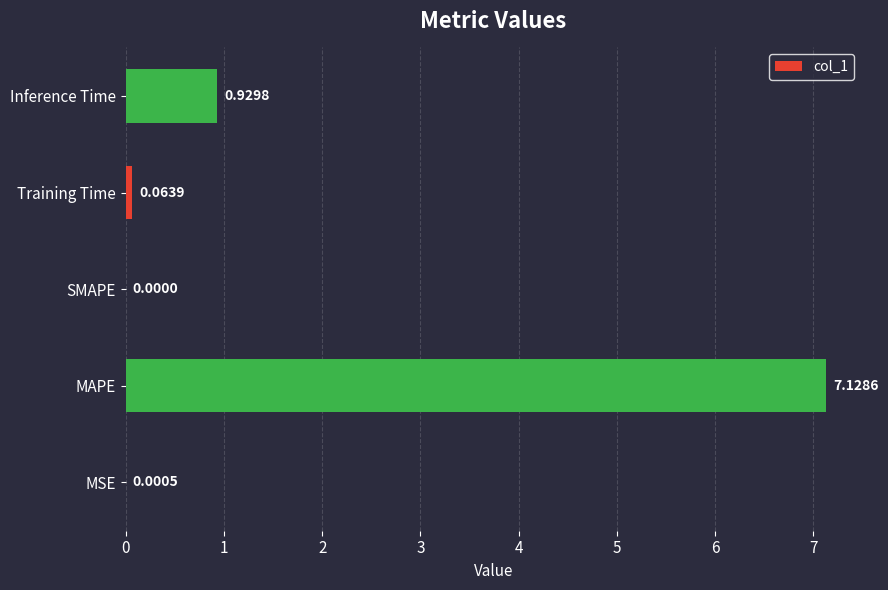

Which has a higher value, MSE or Inference Time?

Inference Time